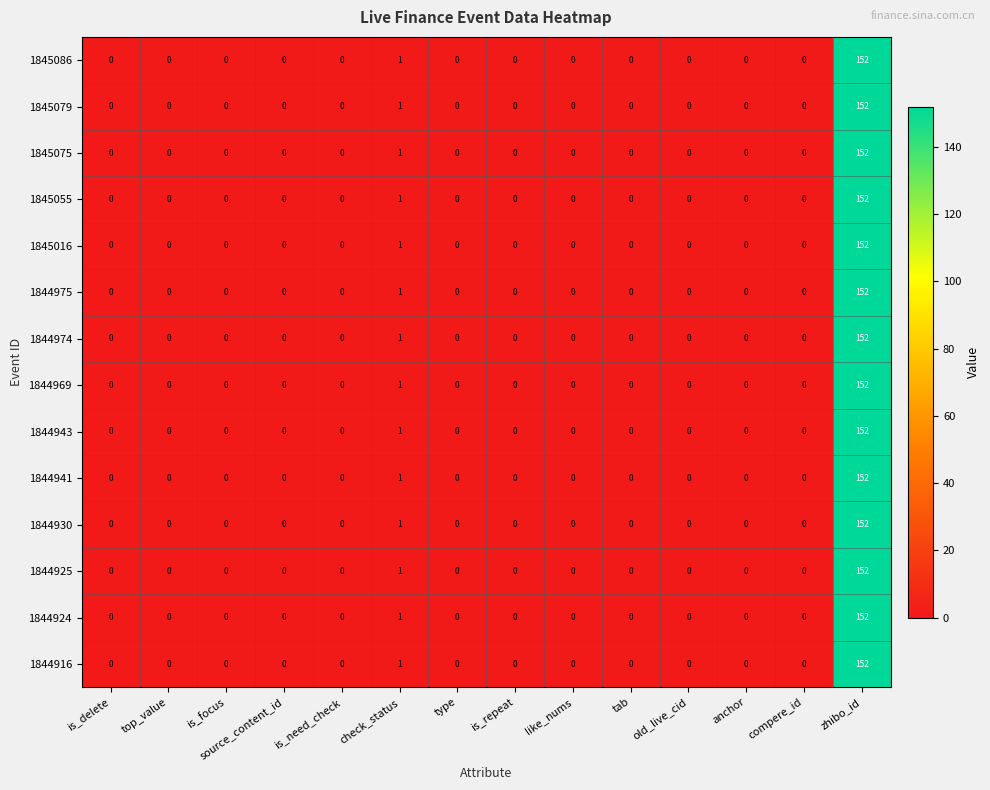

The value of 1844969 at tab is 66. True or false?

False